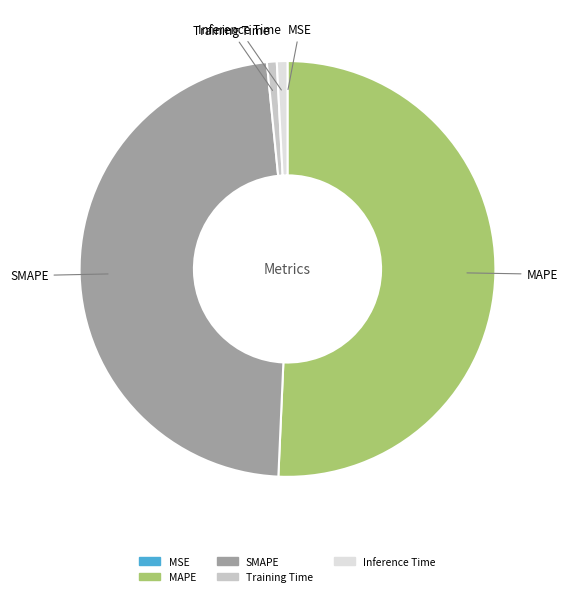

Combined, do Inference Time and SMAPE account for over 50%?

No